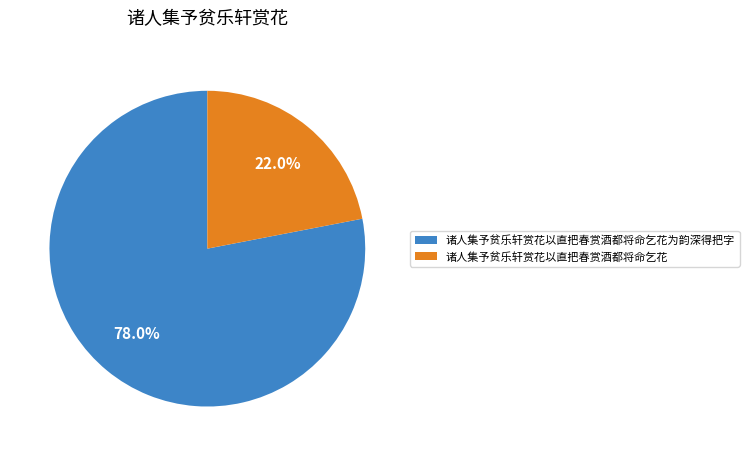

Combined, what portion of the pie is 诸人集予贫乐轩赏花以直把春赏酒都将命乞花为韵深得把字 and 诸人集予贫乐轩赏花以直把春赏酒都将命乞花?

100.0%